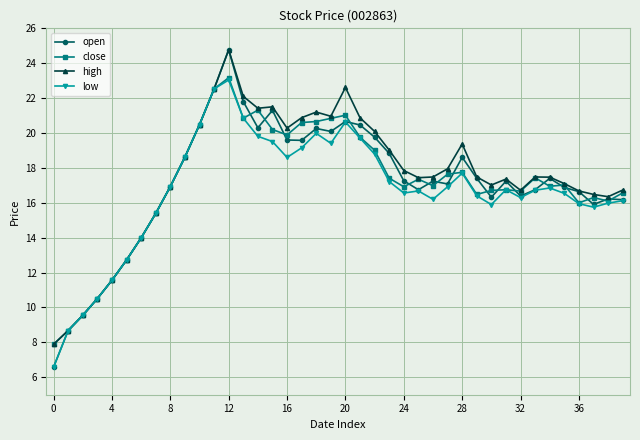

Which series has the largest range (max minus min)?

open